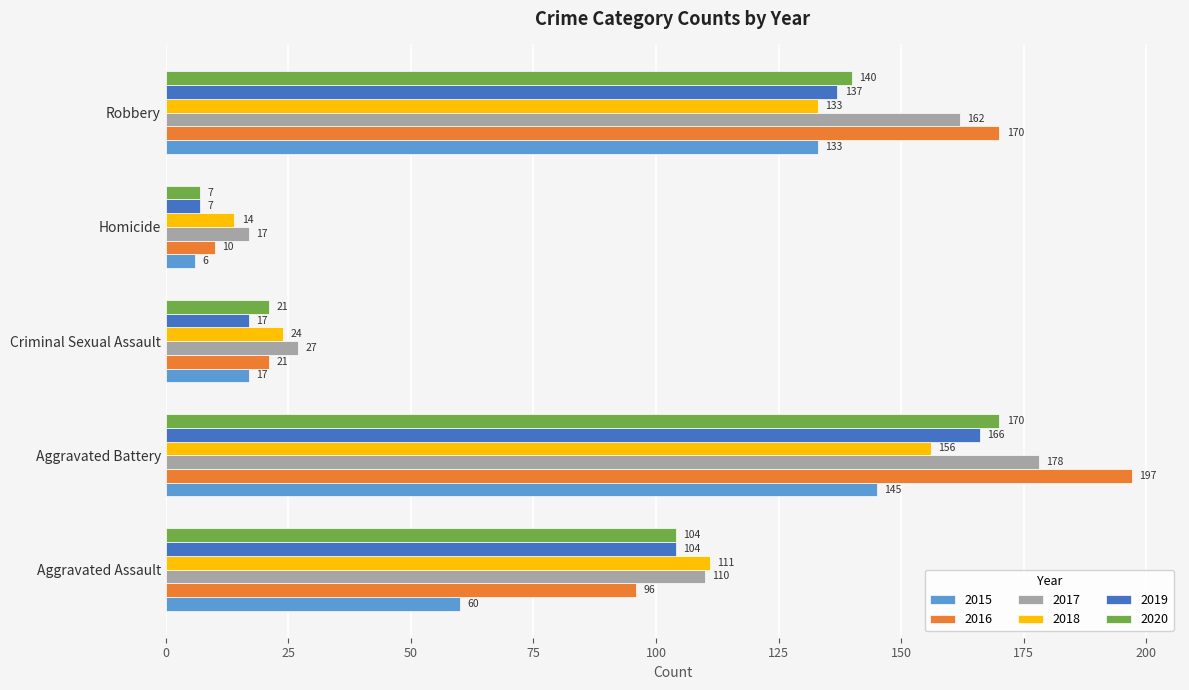

The 2016 series shows 197 at Aggravated Battery. True or false?

True